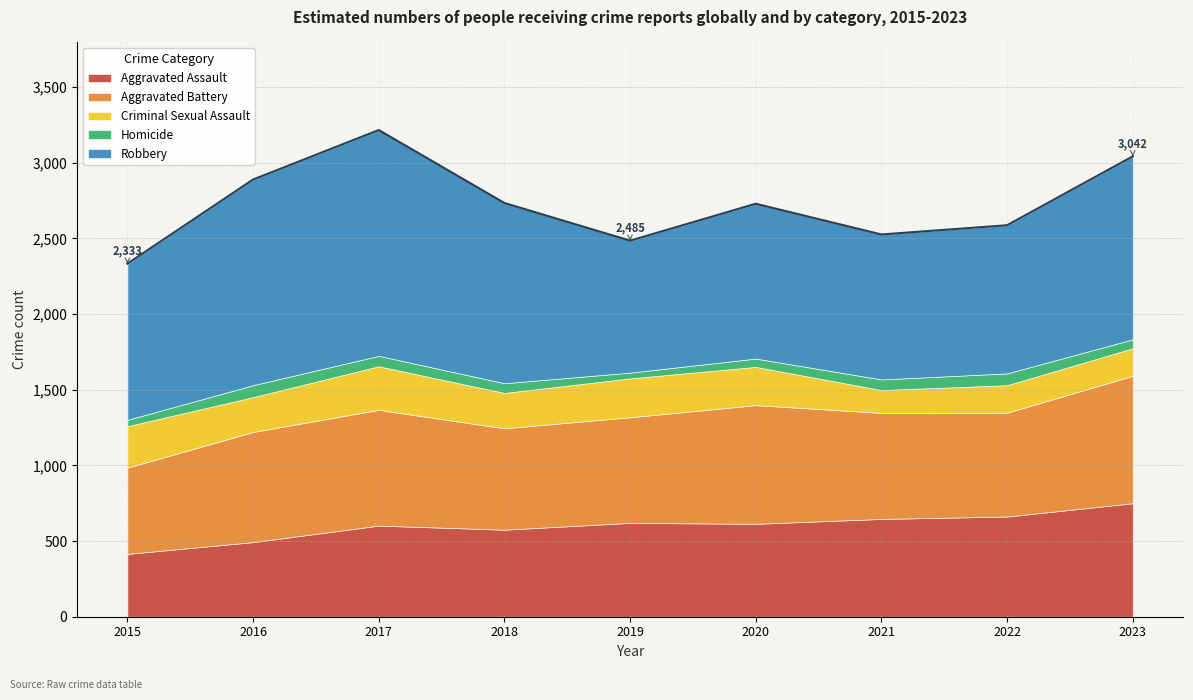

True or false: Homicide has a value of 42 at 2015.

True